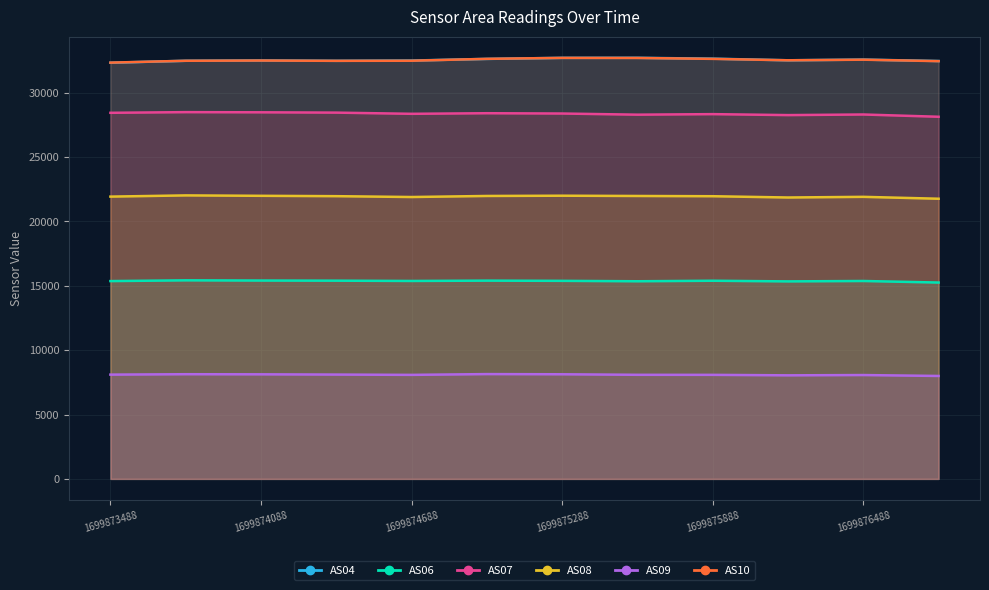

Which series has the largest total across all categories?

AS04